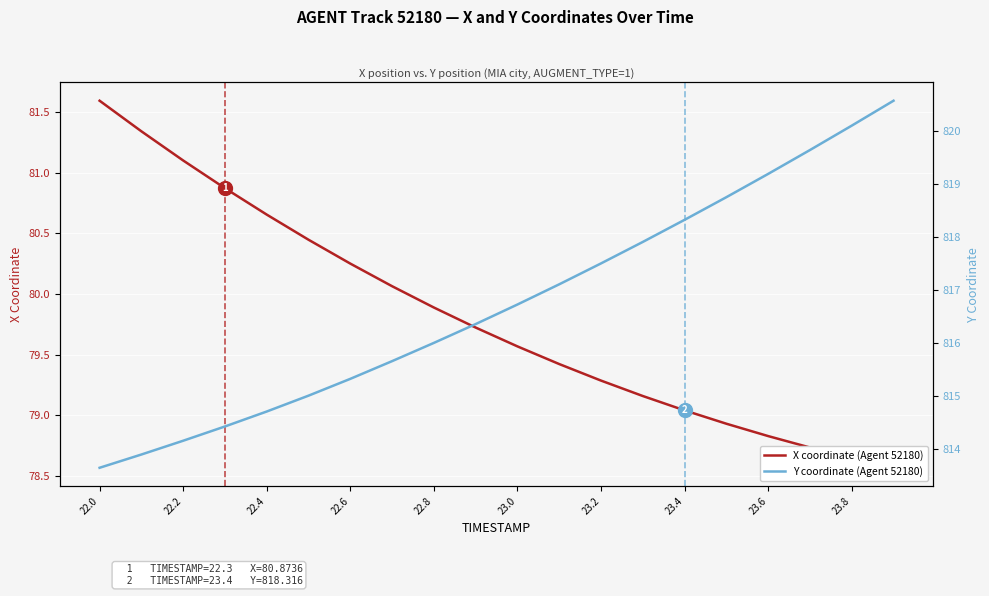

True or false: Y coordinate (Agent 52180) has more than 0 points higher than both neighbors.

False